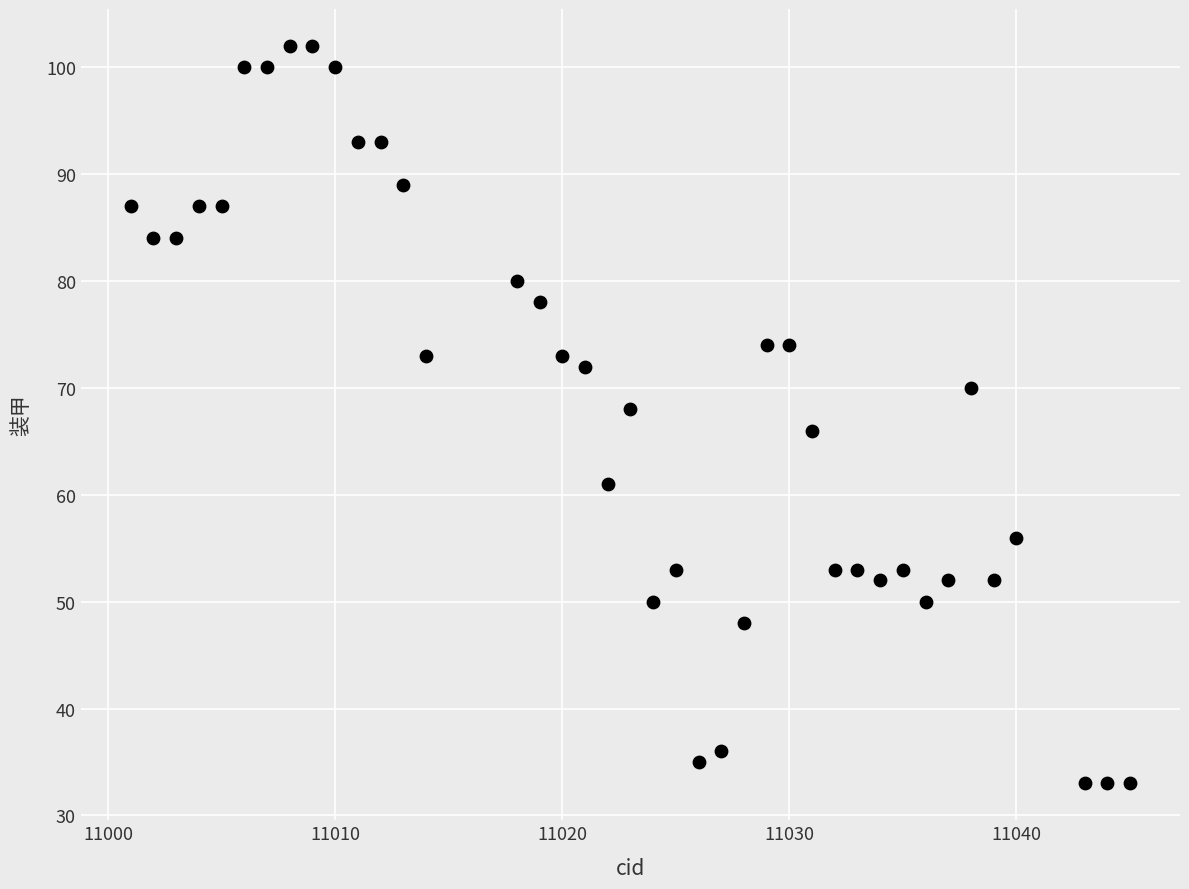

What is the range of X values (max minus min)?

44